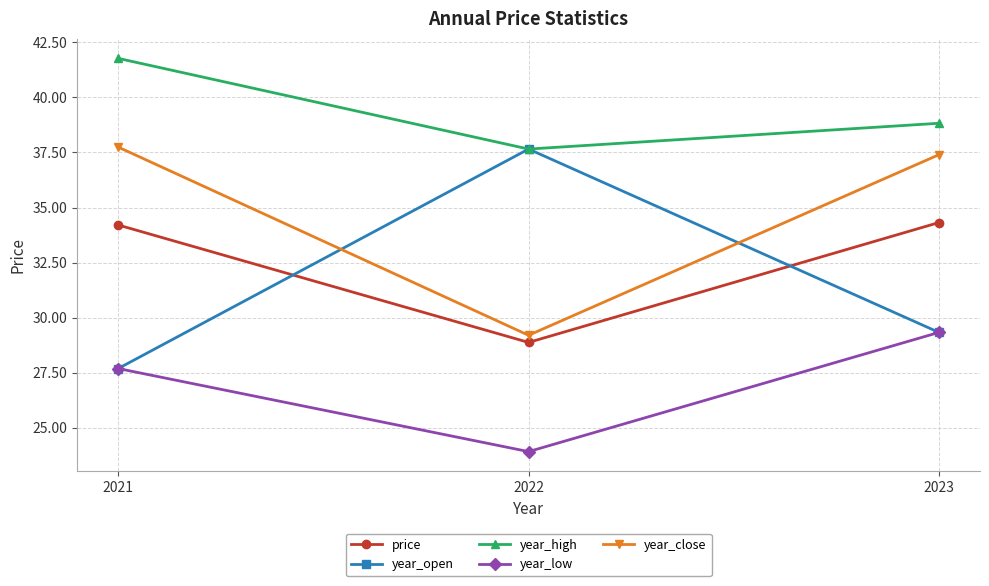

Rank the categories by year_low value from lowest to highest.

2022, 2021, 2023